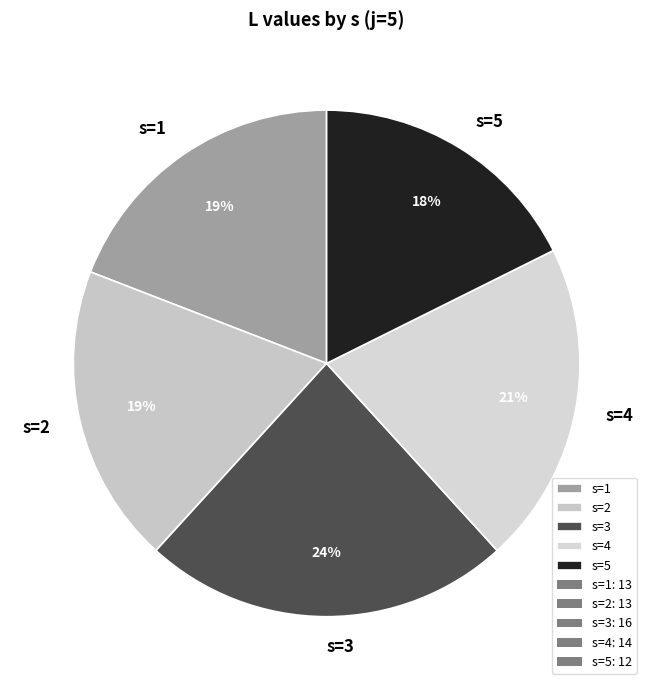

Count the number of slices in the pie.

5